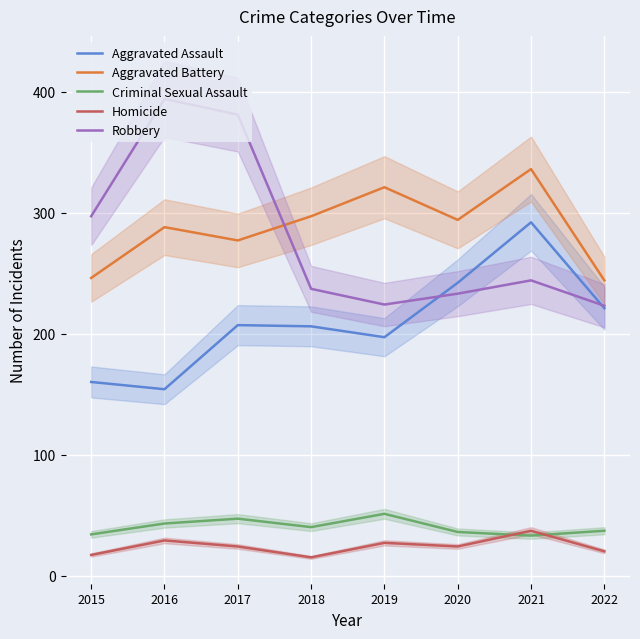

Between 2019 and 2021, which series saw the biggest shift?

Aggravated Assault